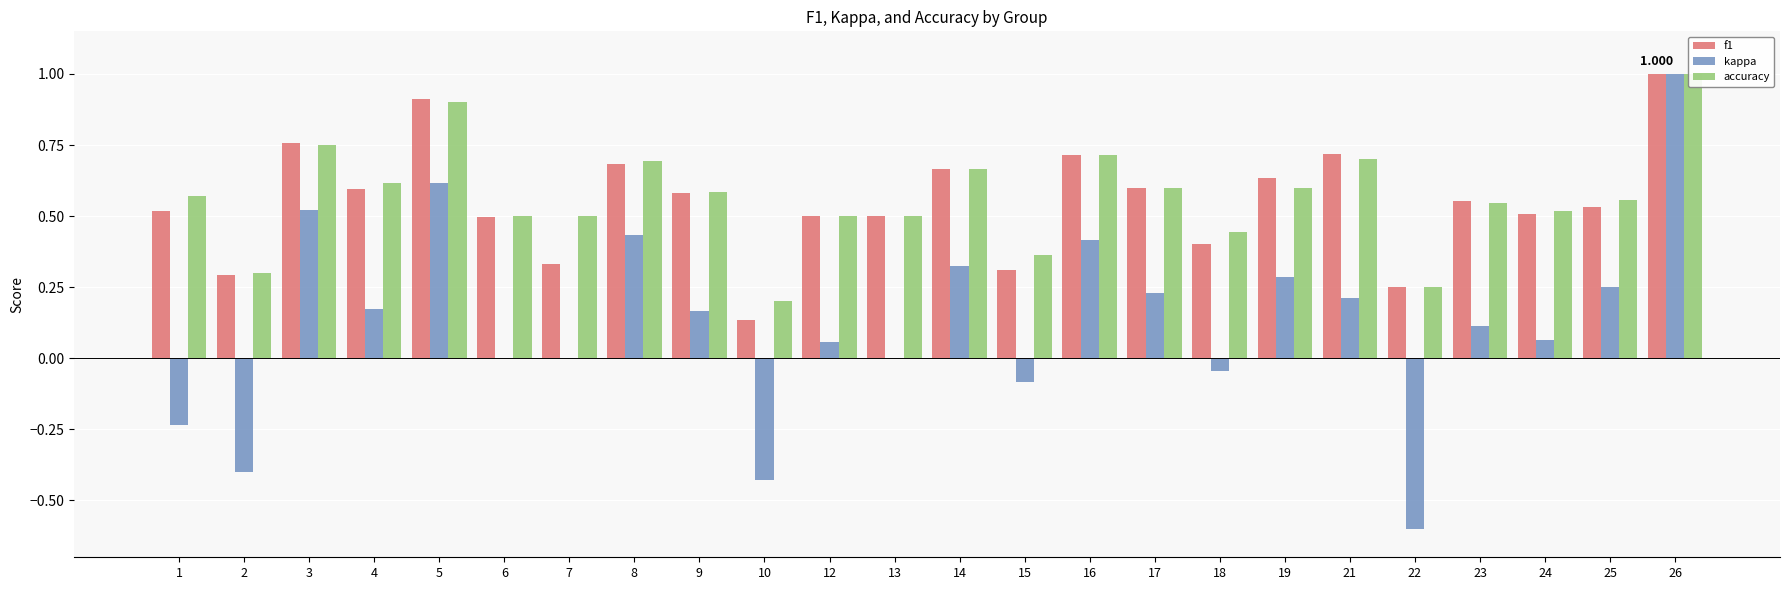

Between 22 and 18, which is larger?

18